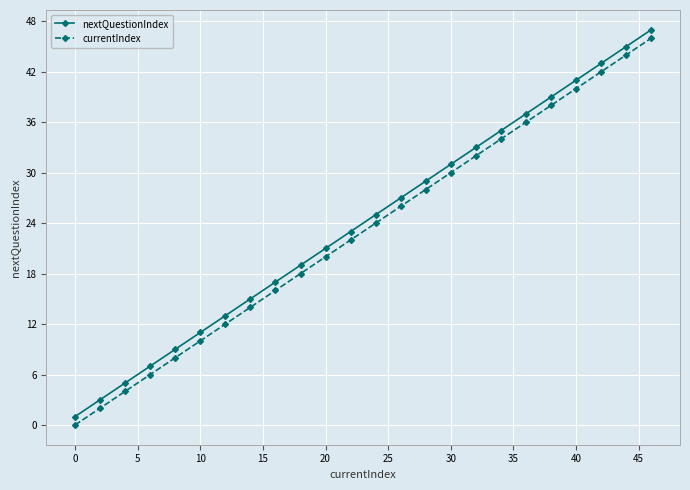

True or false: nextQuestionIndex has more than 2 points higher than both neighbors.

False